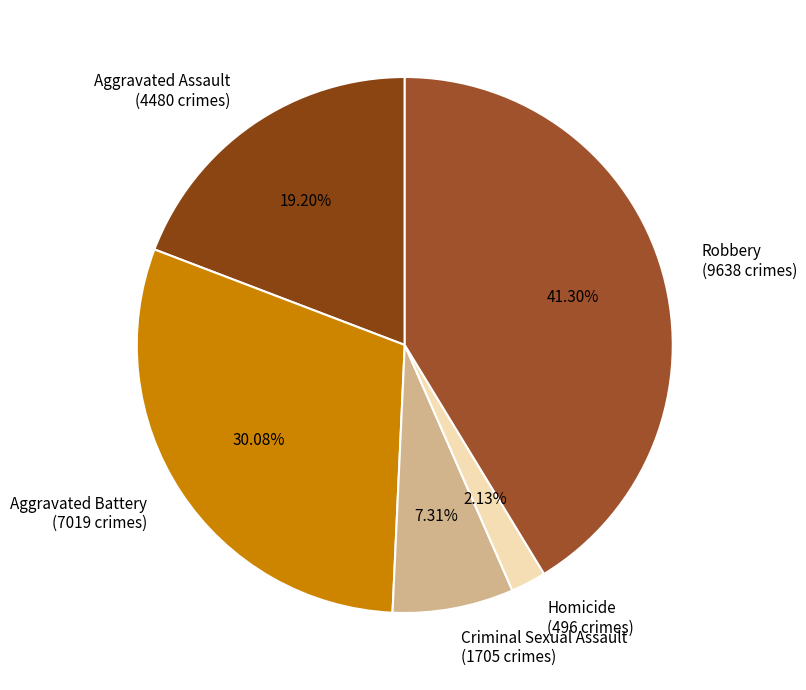

Is the sum of Homicide and Aggravated Assault greater than half?

No